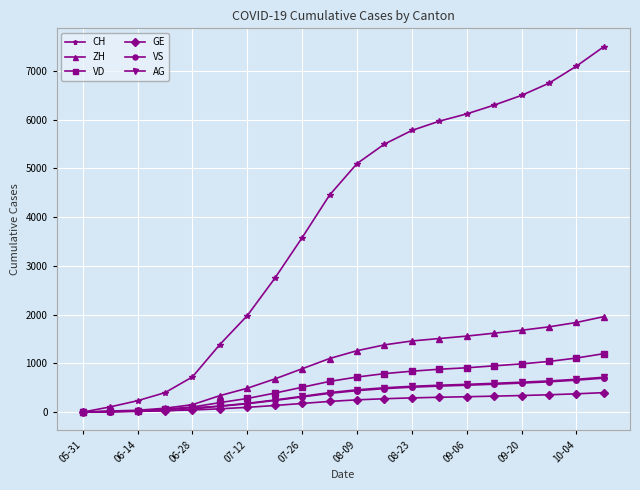

At how many categories does at least one series exceed 1898?

14